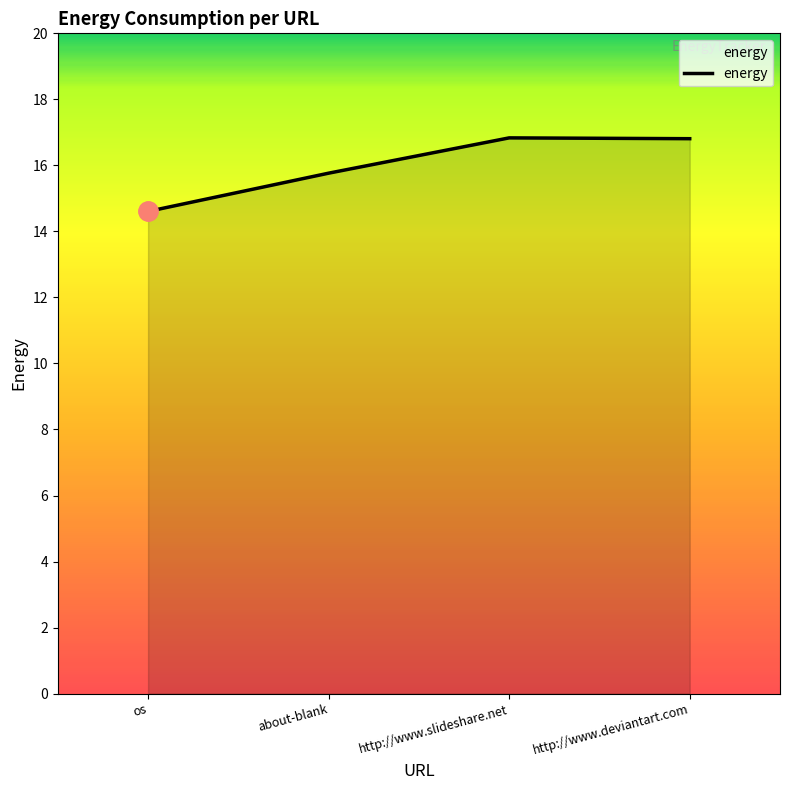

Count the number of categories in the chart.

4